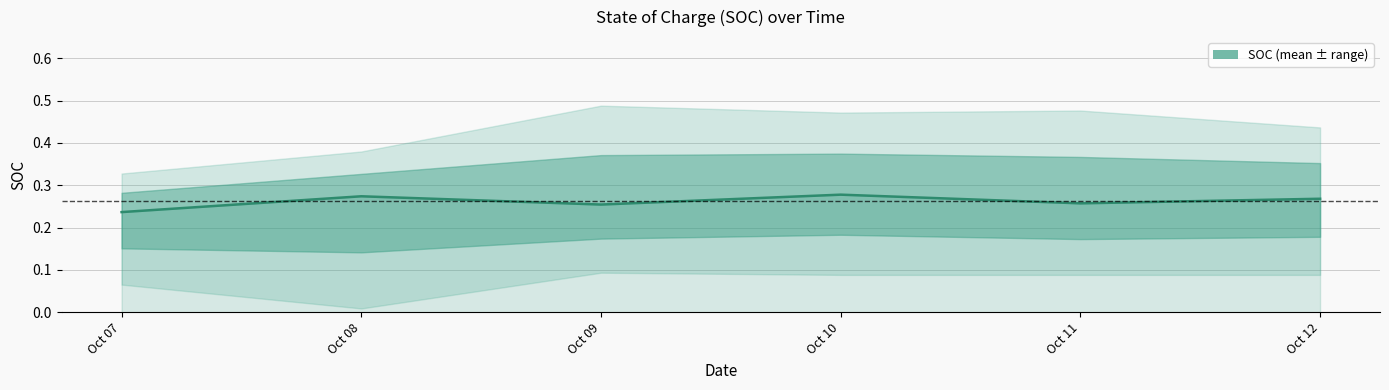

Reading right to left, what are all the values shown in this chart?

0.3	0.3	0.3	0.3	0.3	0.2